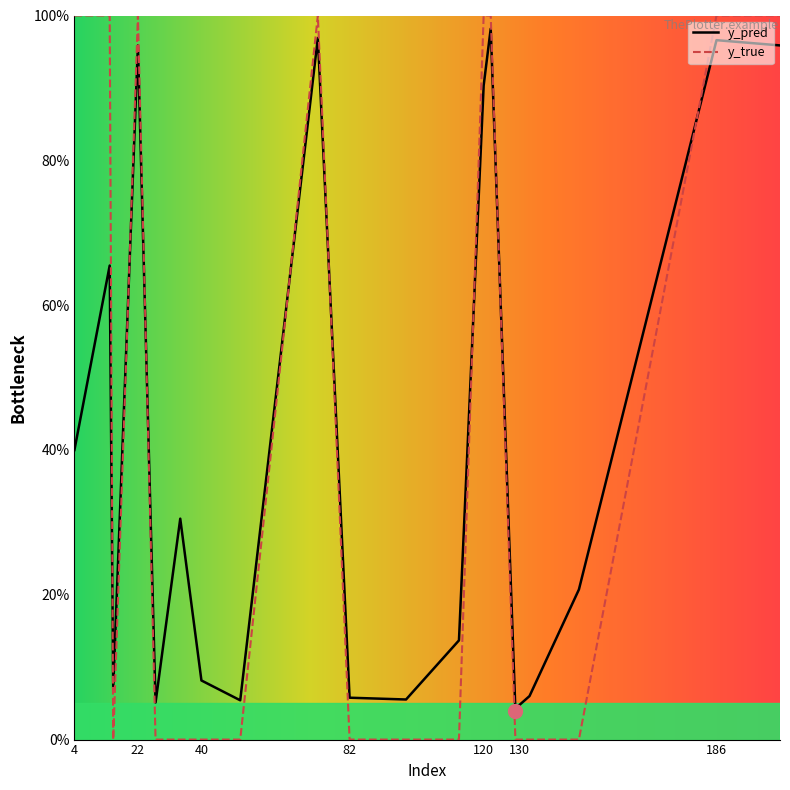

Does the chart display data point markers on the line(s)?

No